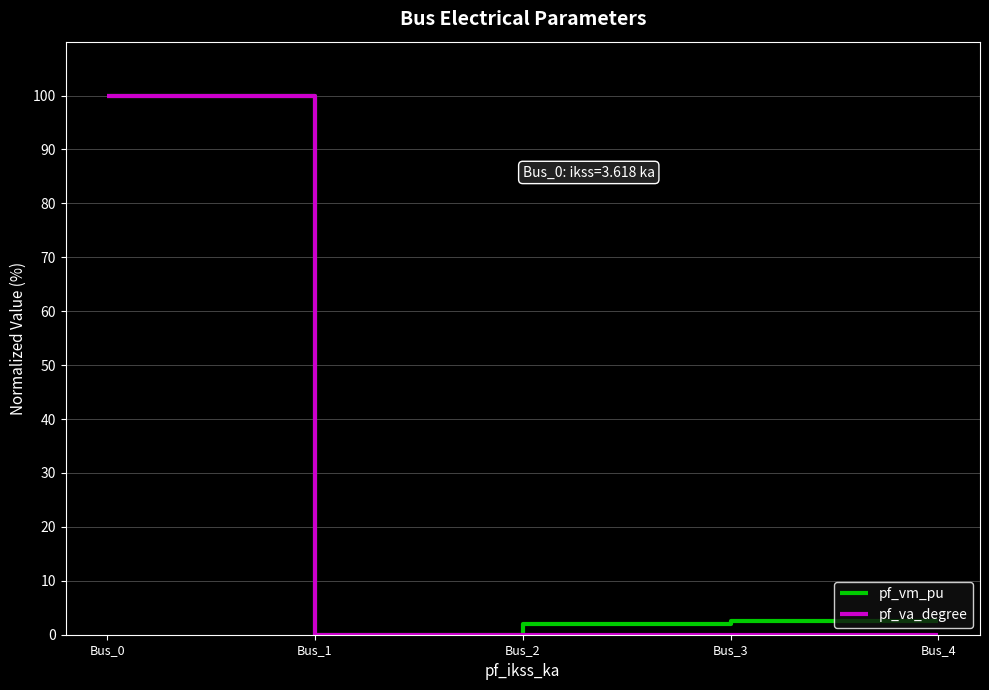

Which series changed the most between Bus_0 and Bus_3?

pf_va_degree